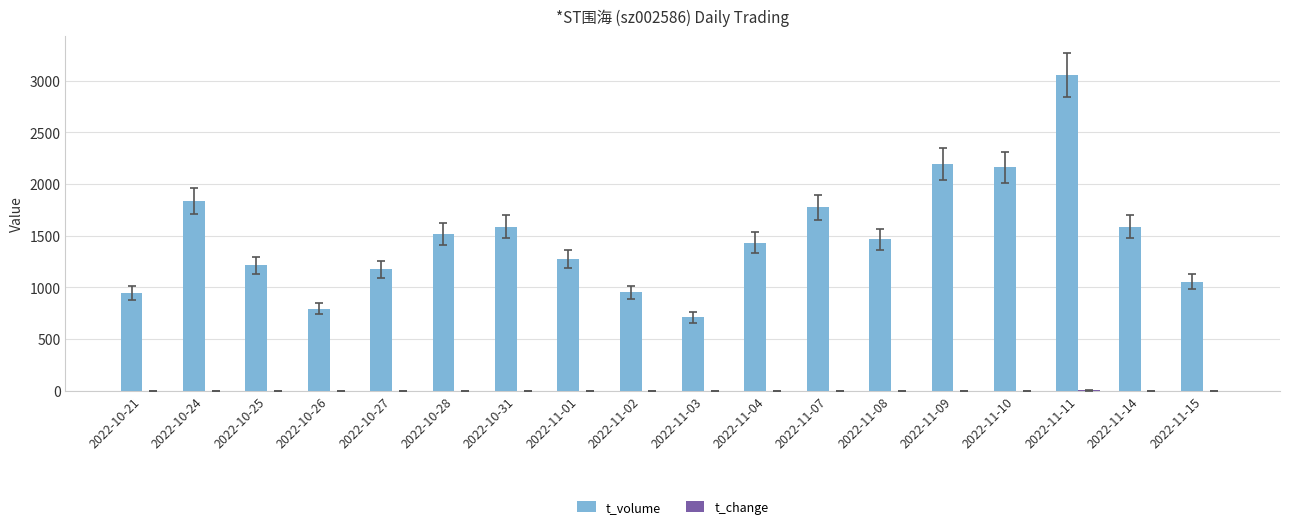

Which series has the largest total across all categories?

t_volume